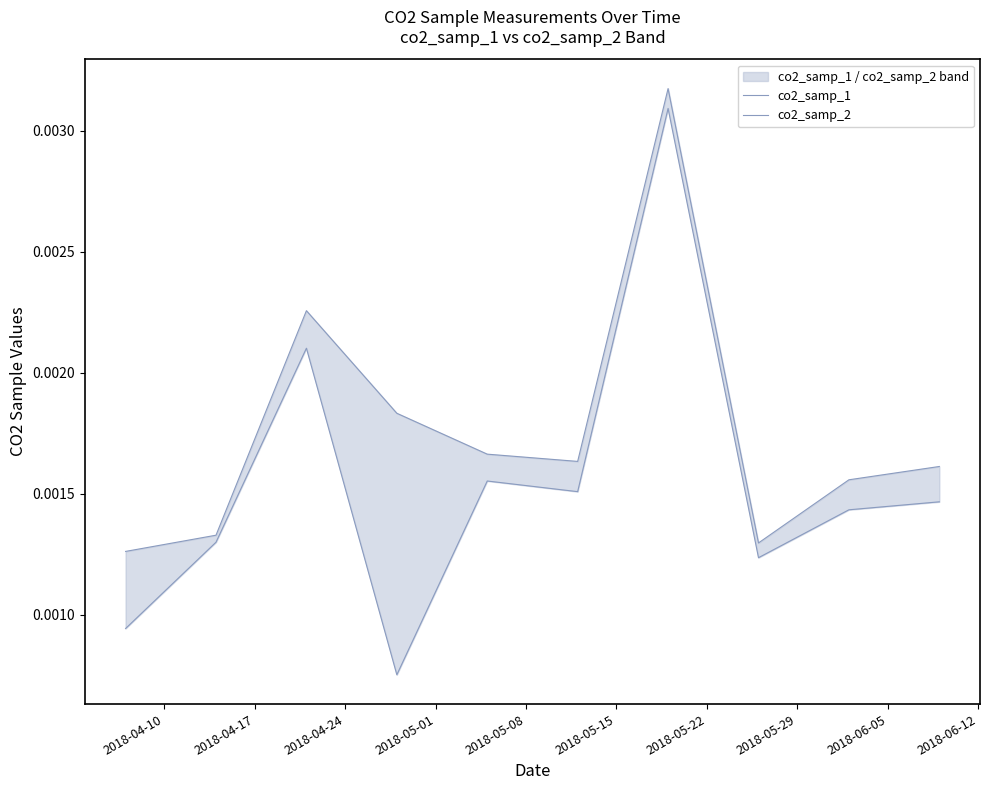

How many interior local peaks does the co2_samp_2 series have?

3